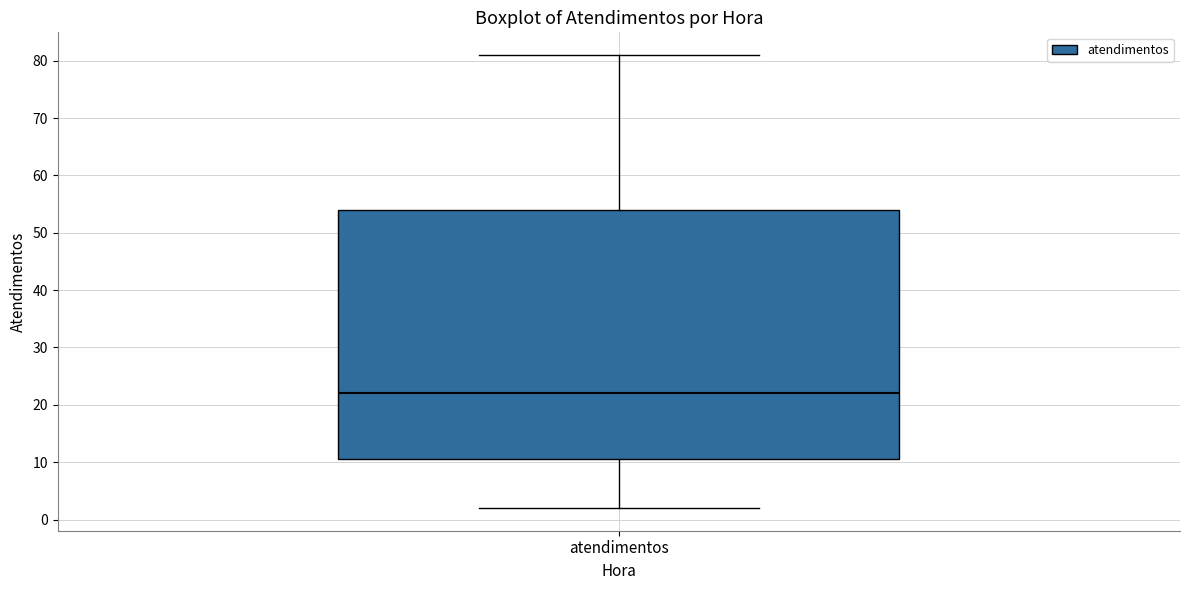

Transcribe this box plot: give where the median line is, the range the box spans, and where the two whiskers end, as read against the y-axis. The values are not printed on the chart, so give them approximately, as read against the axis.

median 22, box 11 to 54, whiskers 2 to 81